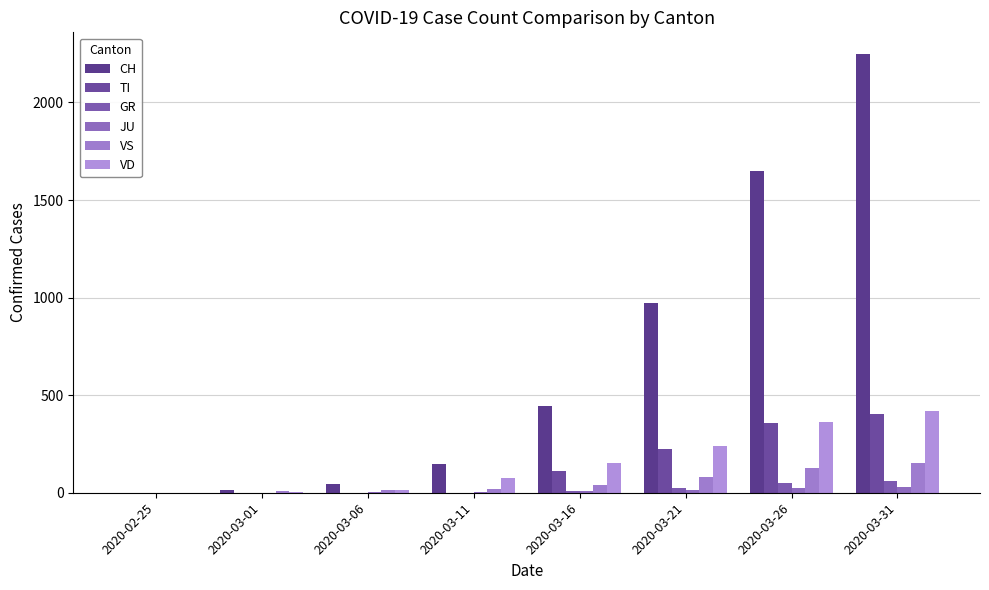

Which category has the lowest value in the VS series?

2020-02-25